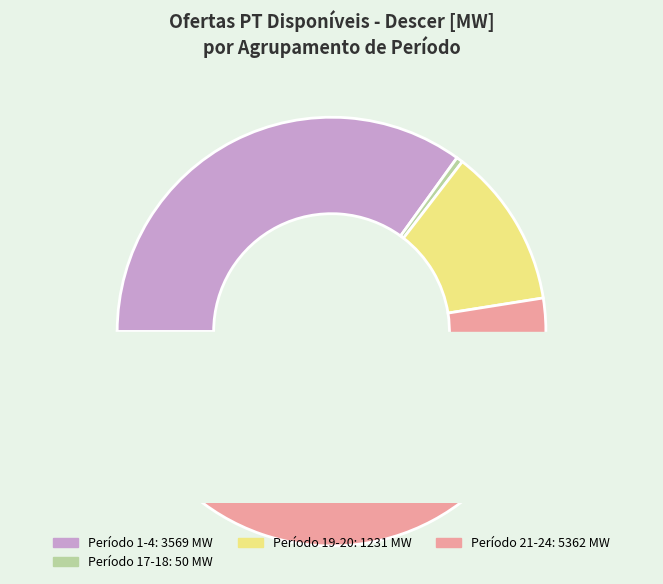

Does Período 14 account for over 50% of the chart?

No